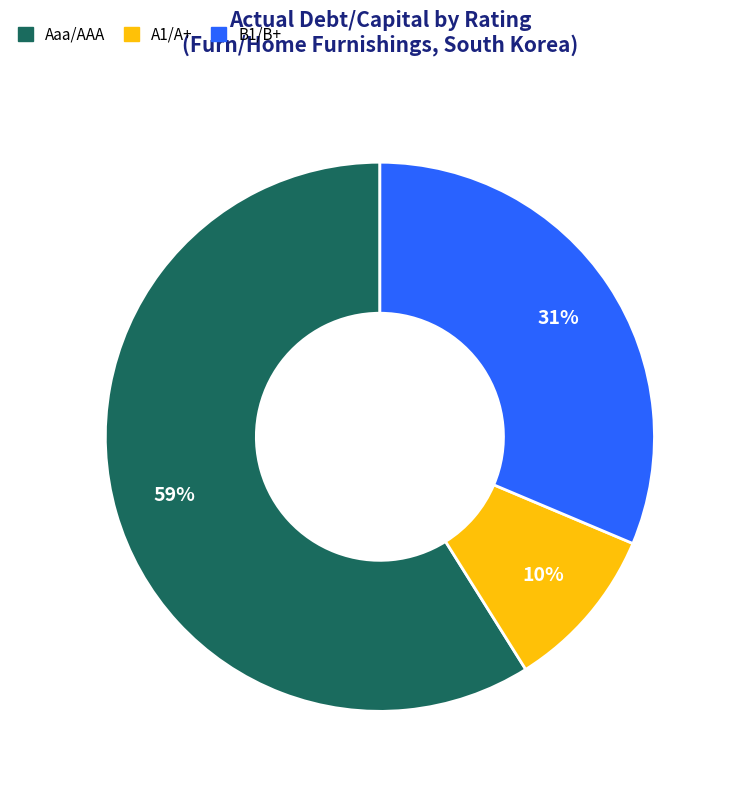

To the nearest percent, what is the average slice percentage?

33%